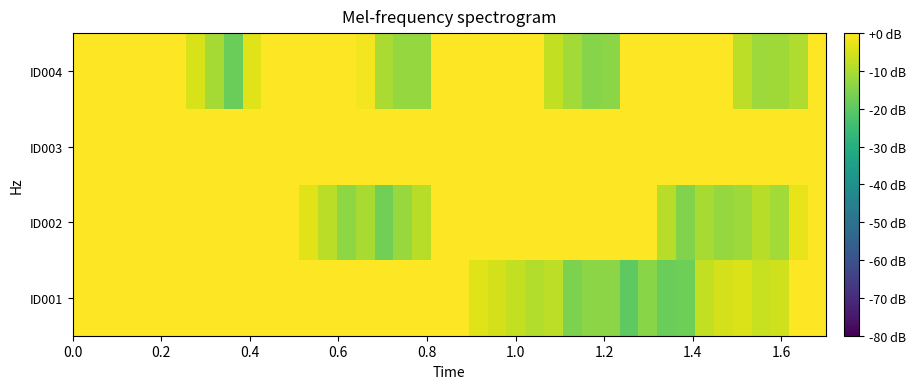

Reading right to left, transcribe all the data shown in this chart.

ID001: 0.0	0.0	-5.7	-6.6	-4.3	-5.1	-7.3	-17.8	-17.9	-14.1	-19.9	-14.0	-13.9	-15.7	-8.0	-9.1	-7.4	-5.3	-3.8	0.0	0.0	0.0	0.0	0.0	0.0	0.0	0.0	0.0	0.0	0.0	0.0	0.0	0.0	0.0	0.0	0.0	0.0	0.0	0.0	0.0
ID002: 0.0	-2.6	-11.1	-8.6	-11.8	-12.8	-10.4	-15.3	-8.5	0.0	0.0	0.0	0.0	0.0	0.0	0.0	0.0	0.0	0.0	0.0	0.0	-8.7	-12.3	-17.0	-10.5	-13.5	-8.2	-3.7	0.0	0.0	0.0	0.0	0.0	0.0	0.0	0.0	0.0	0.0	0.0	0.0
ID003: 0.0	0.0	0.0	0.0	0.0	0.0	0.0	0.0	0.0	0.0	0.0	0.0	0.0	0.0	0.0	0.0	0.0	0.0	0.0	0.0	0.0	0.0	0.0	0.0	0.0	0.0	0.0	0.0	0.0	0.0	0.0	0.0	0.0	0.0	0.0	0.0	0.0	0.0	0.0	0.0
ID004: 0.0	-9.5	-11.4	-11.8	-8.1	0.0	0.0	0.0	0.0	0.0	-0.3	-13.8	-14.7	-11.1	-7.3	0.0	0.0	0.0	0.0	0.0	0.0	-12.7	-12.8	-10.2	-1.4	0.0	0.0	0.0	0.0	0.0	-4.0	-17.8	-10.8	-4.9	0.0	0.0	0.0	0.0	0.0	0.0